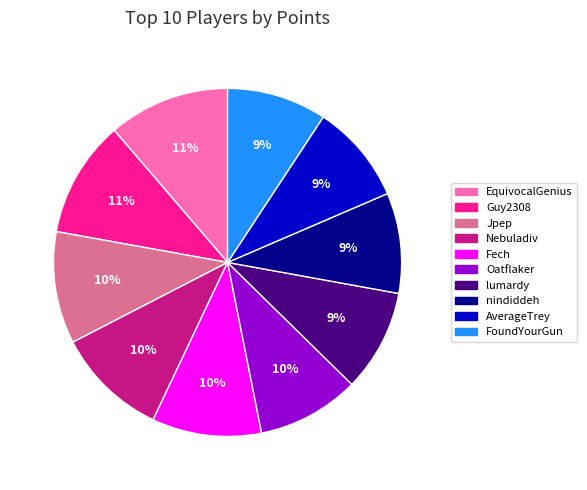

Is it true that Guy2308 is 18% of the pie?

False